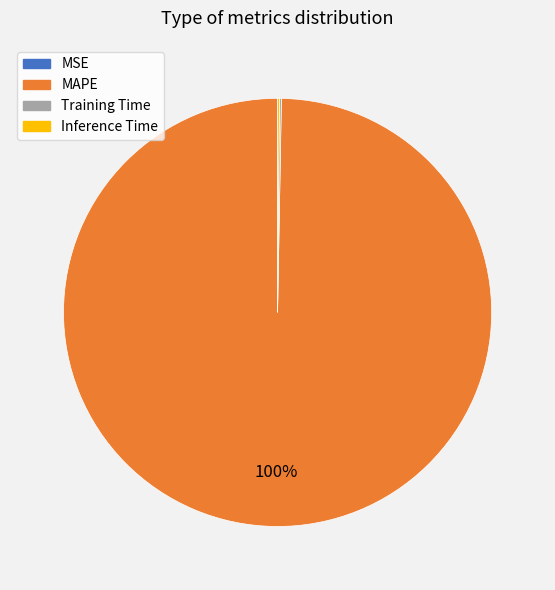

To the nearest percent, what is the difference between the largest and smallest slice percentages?

100%